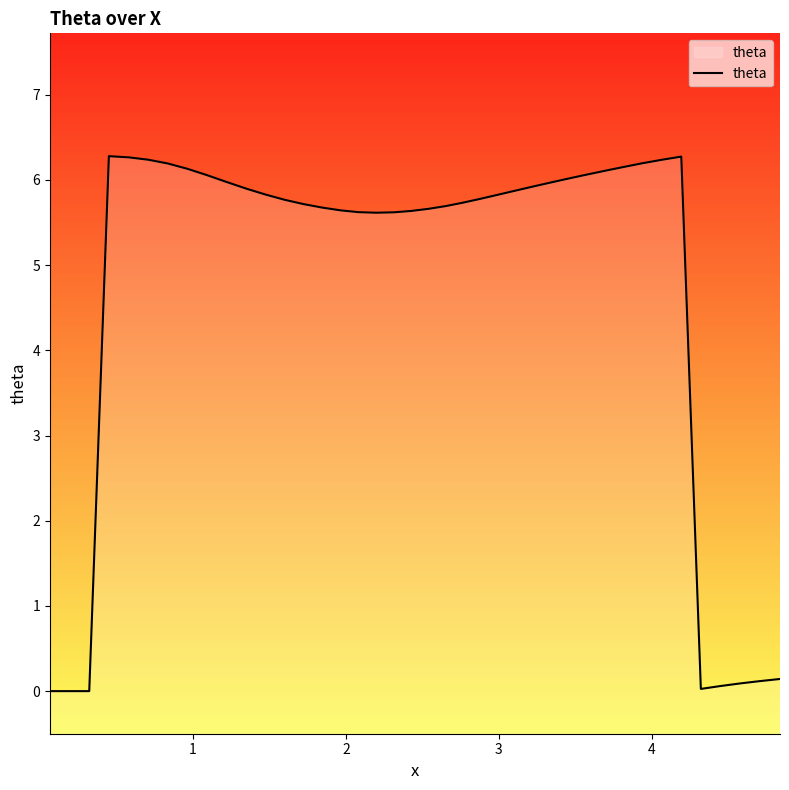

What is the value of the 4th point from the left?

6.3